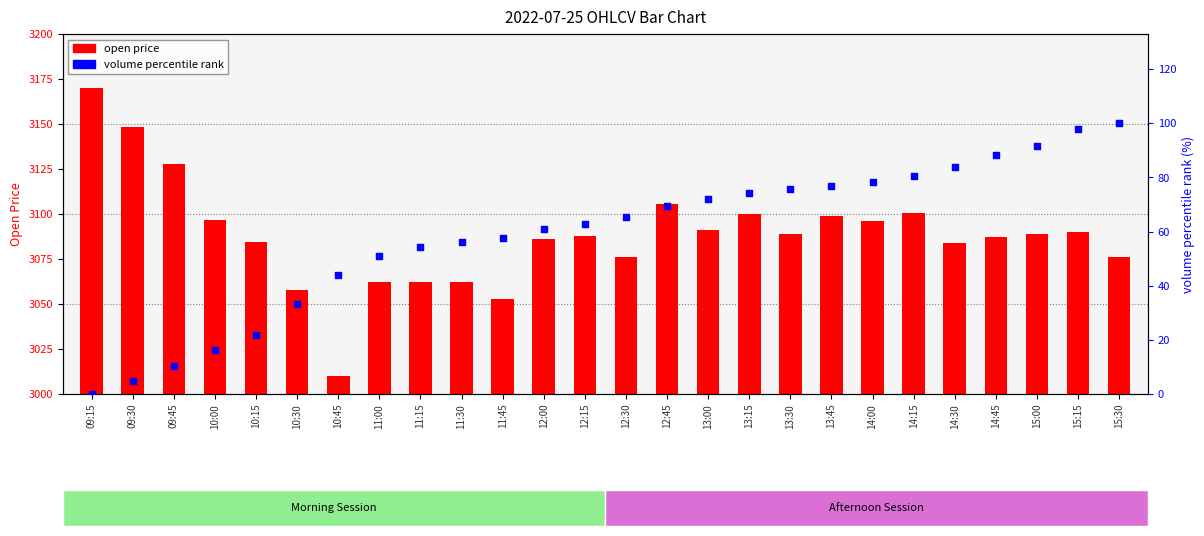

At how many categories does at least one series exceed 36?

26